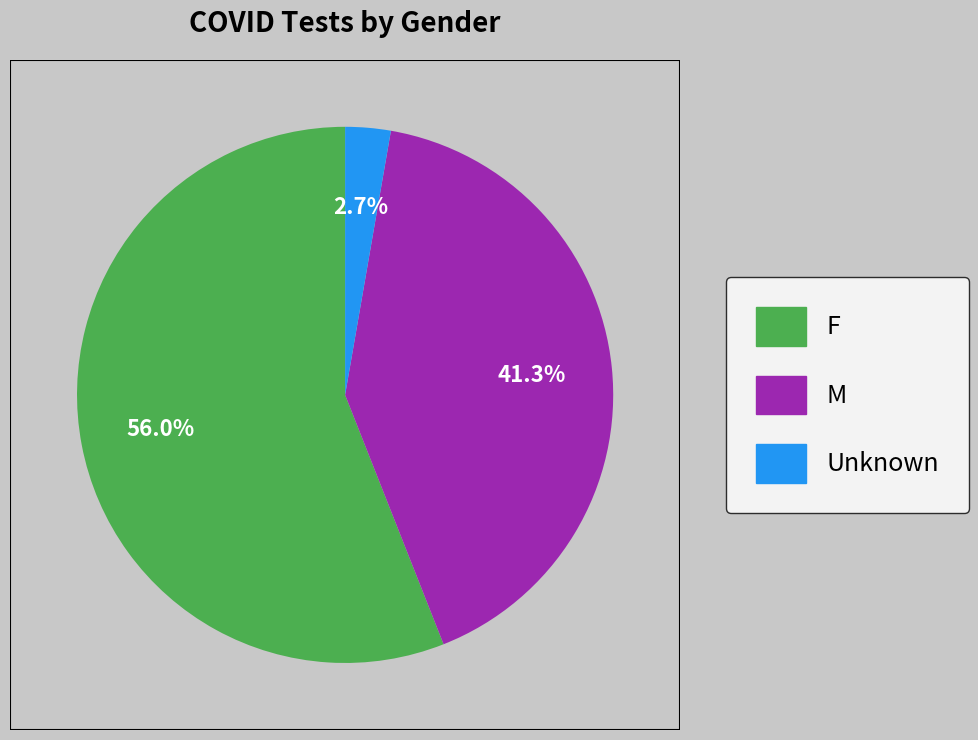

What is the majority slice?

F